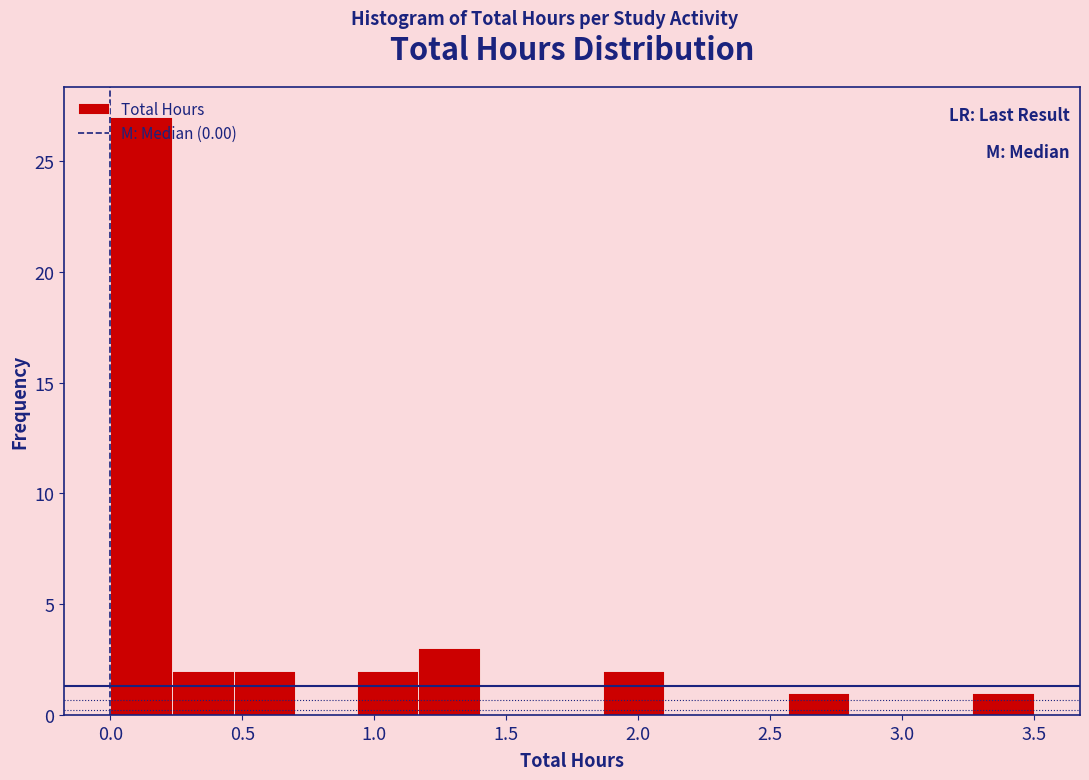

Reading left to right, transcribe this chart: for each bar, give the range it covers on the x-axis and its height. Neither the bar edges nor the heights are printed on the chart, so give them approximately, as read against the axes.

0.00 to 0.25: 27
0.25 to 0.45: 2
0.45 to 0.70: 2
0.70 to 0.95: 0
0.95 to 1.15: 2
1.15 to 1.40: 3
1.40 to 1.65: 0
1.65 to 1.85: 0
1.85 to 2.10: 2
2.10 to 2.35: 0
2.35 to 2.55: 0
2.55 to 2.80: 1
2.80 to 3.05: 0
3.05 to 3.25: 0
3.25 to 3.50: 1